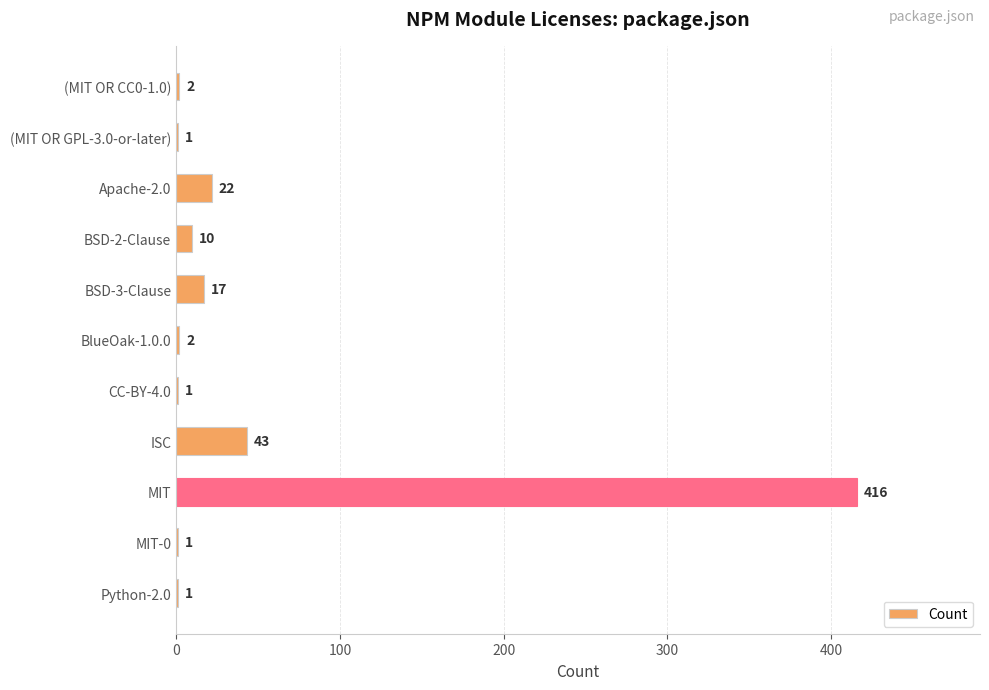

What is the sum of all values?

516